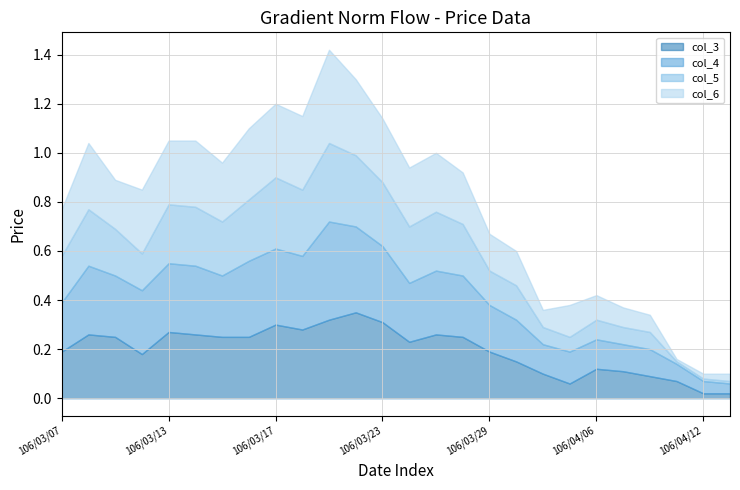

What are all the series names shown in the legend?

col_3, col_4, col_5, col_6